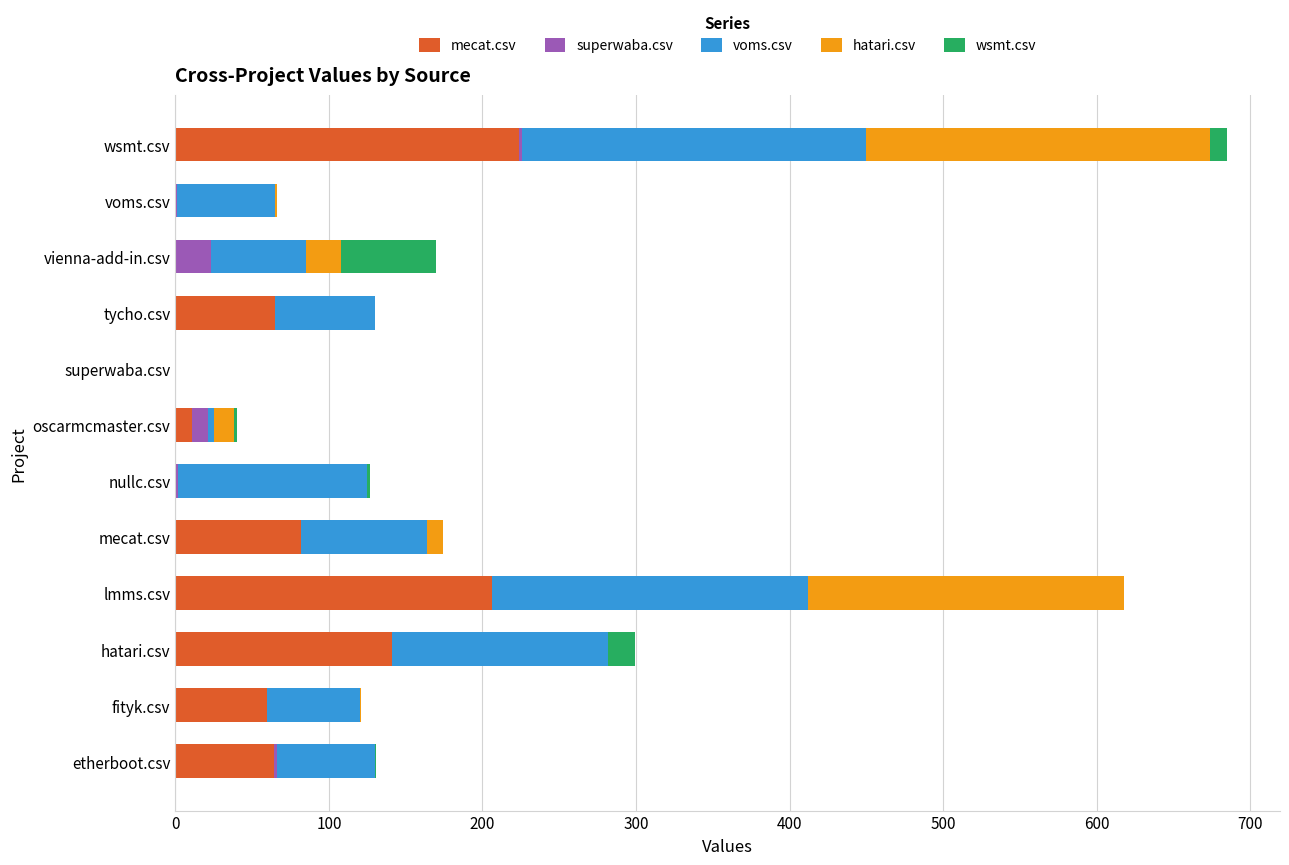

Which series changed the most between lmms.csv and mecat.csv?

hatari.csv